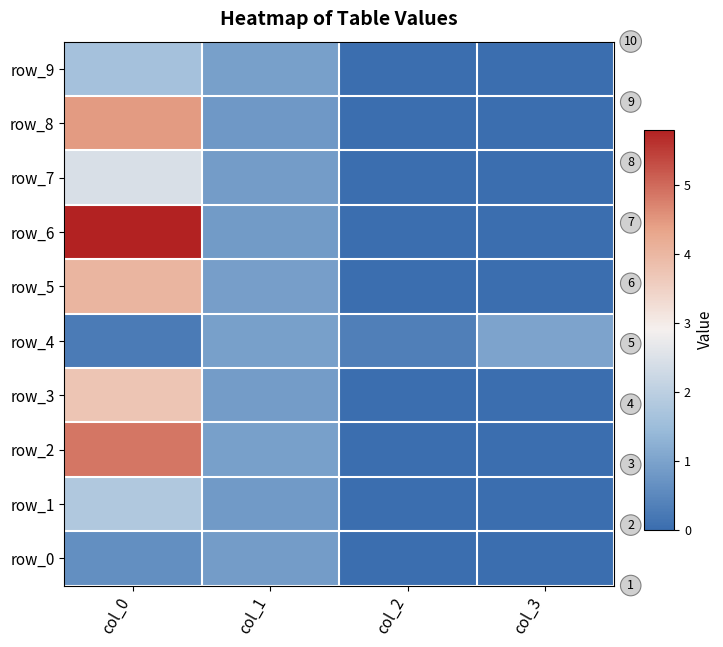

At how many categories does at least one series exceed 3?

1